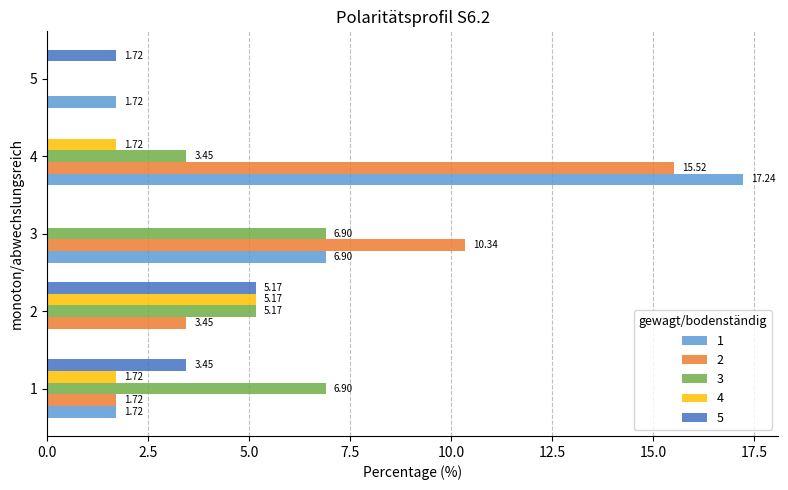

How many data points does each series have?

5